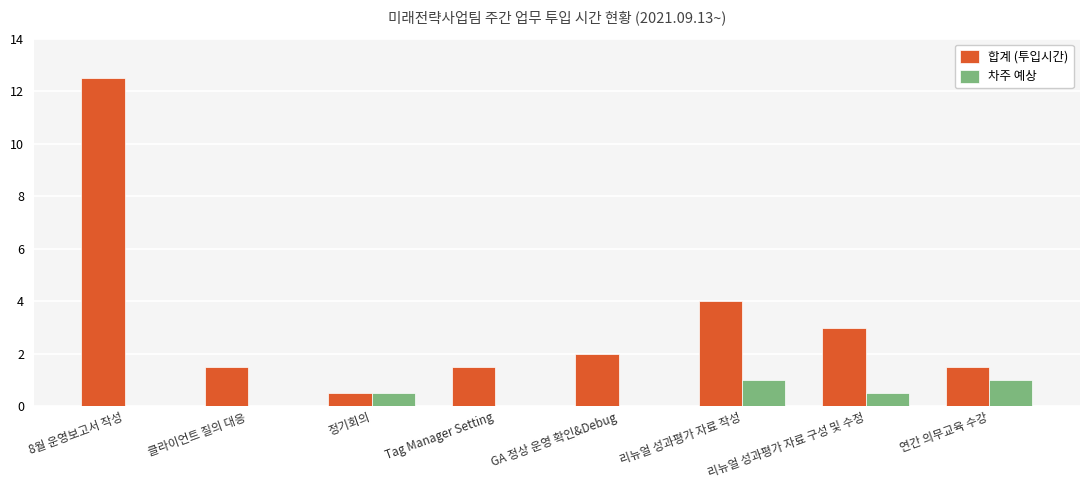

At which category is the sum across all series the highest?

8월 운영보고서 작성